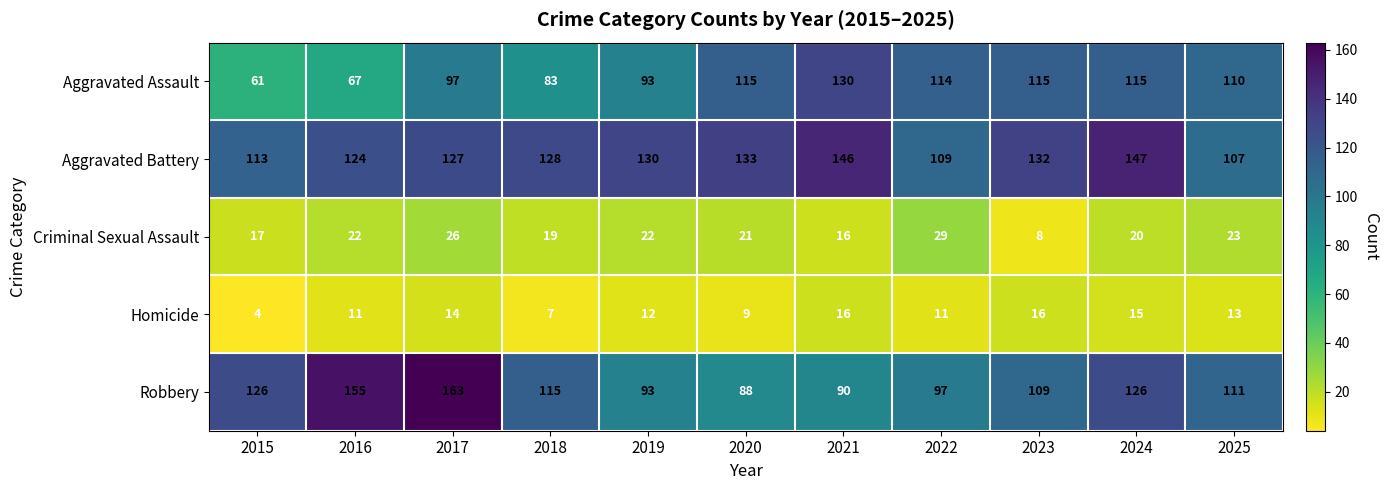

What is the difference between the highest and lowest values at 2021?

130